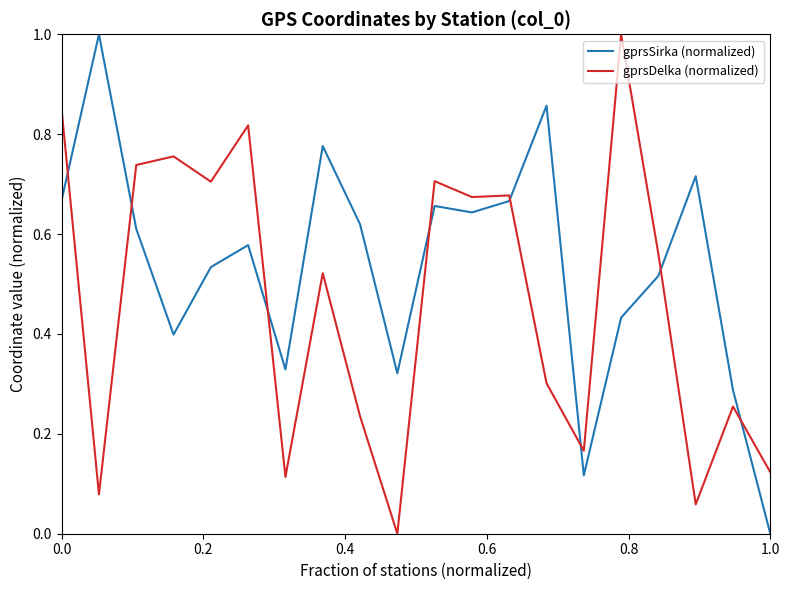

What is the difference between the maximum and minimum values in the gprsSirka (normalized) series?

1.0